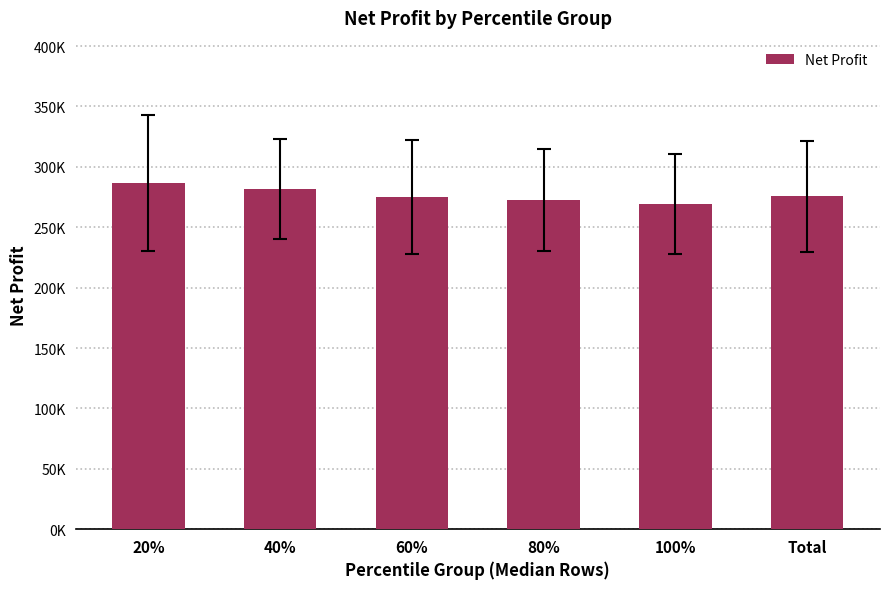

Does the chart contain any negative values?

No